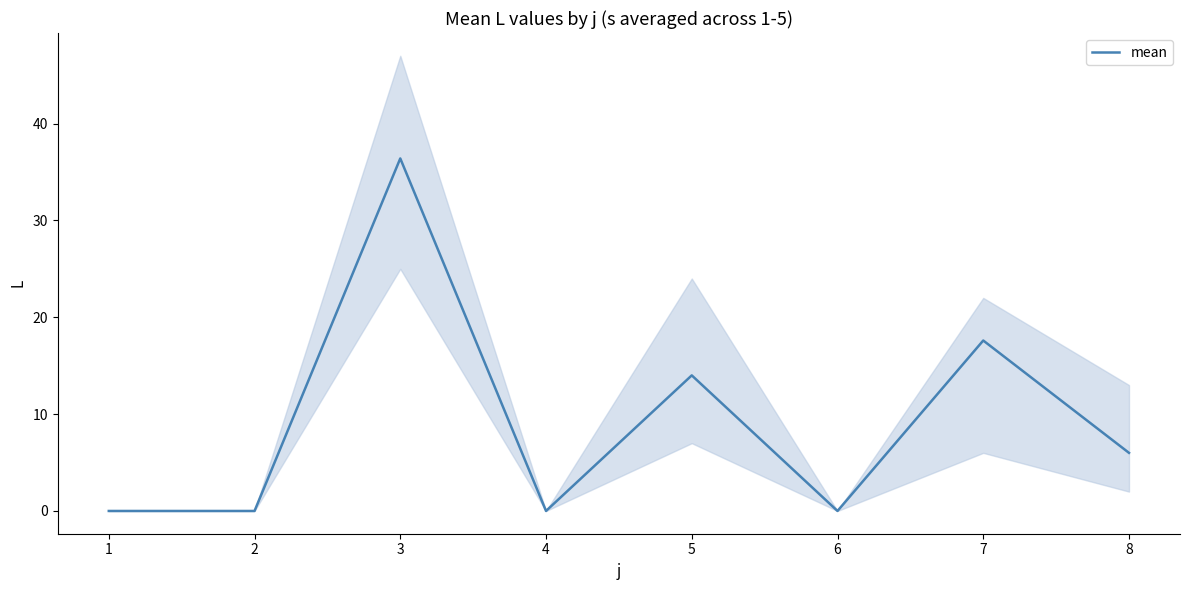

Between 1 and 7, which is larger?

7